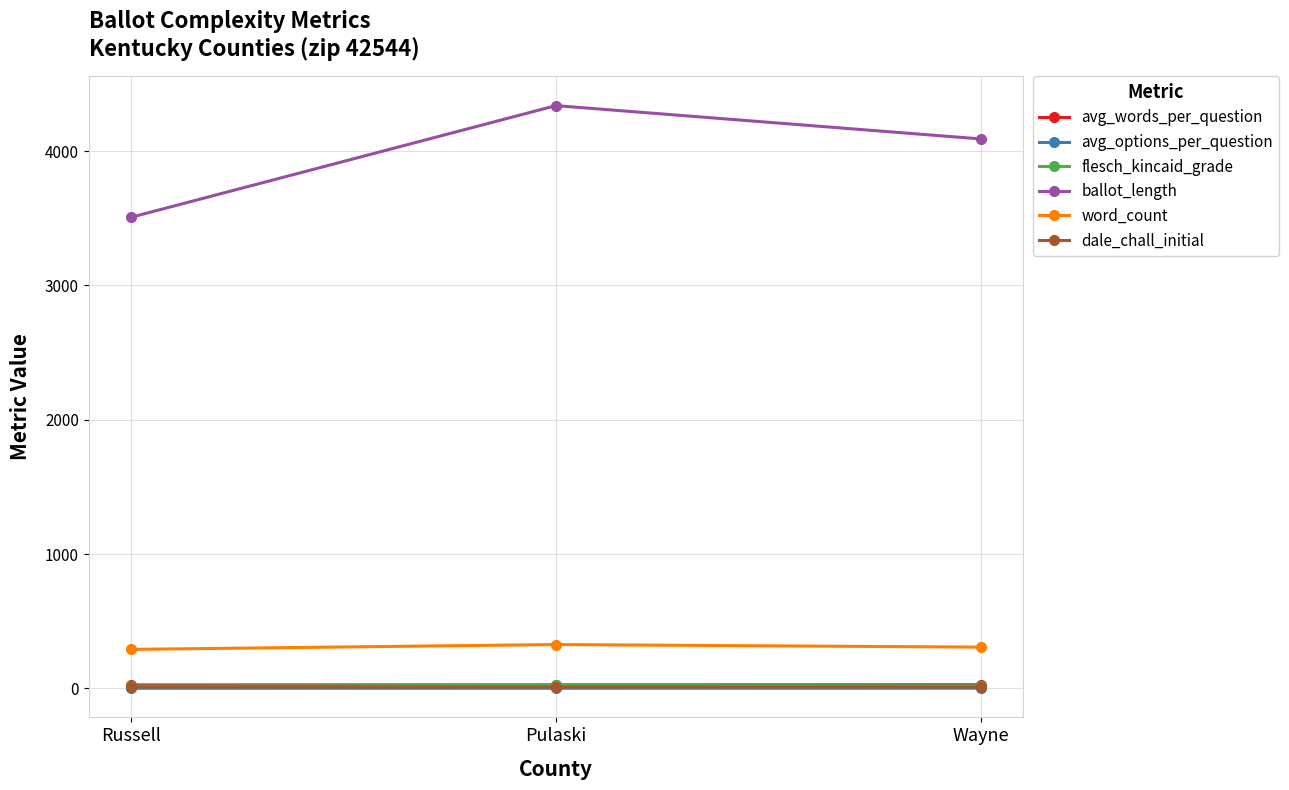

The avg_options_per_question series shows 2.0 at Wayne. True or false?

True